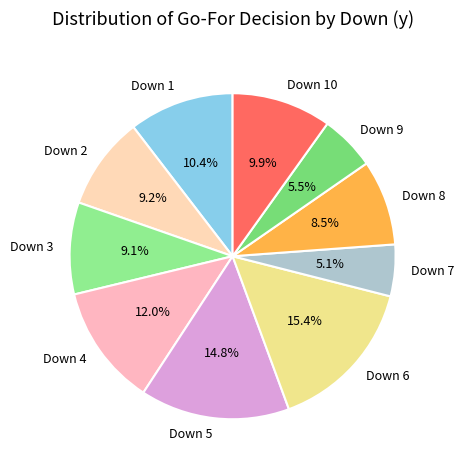

Do Down 3 and Down 4 together represent more than half of the pie?

No